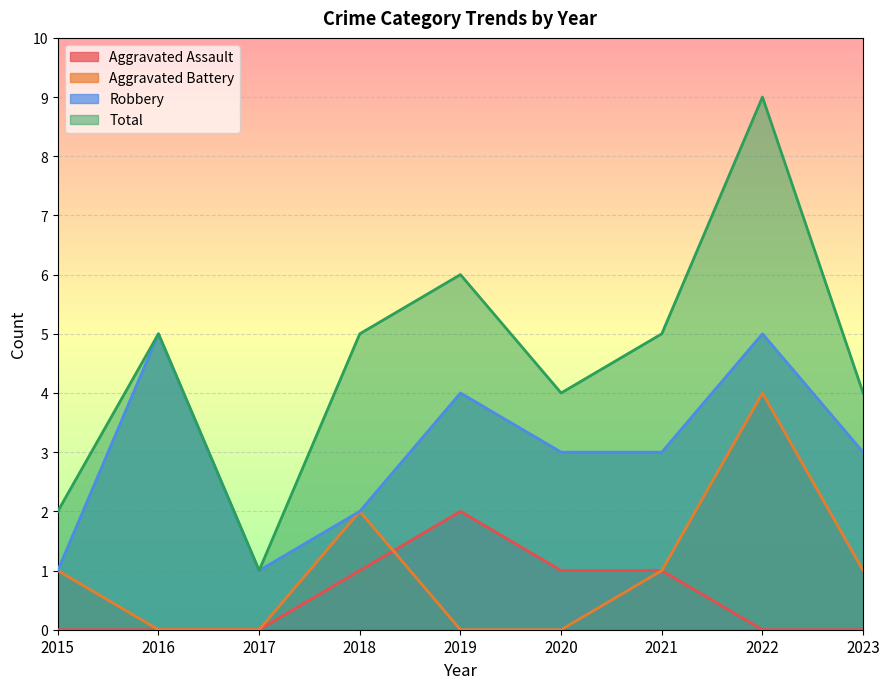

Read the Total value at 2022.

9